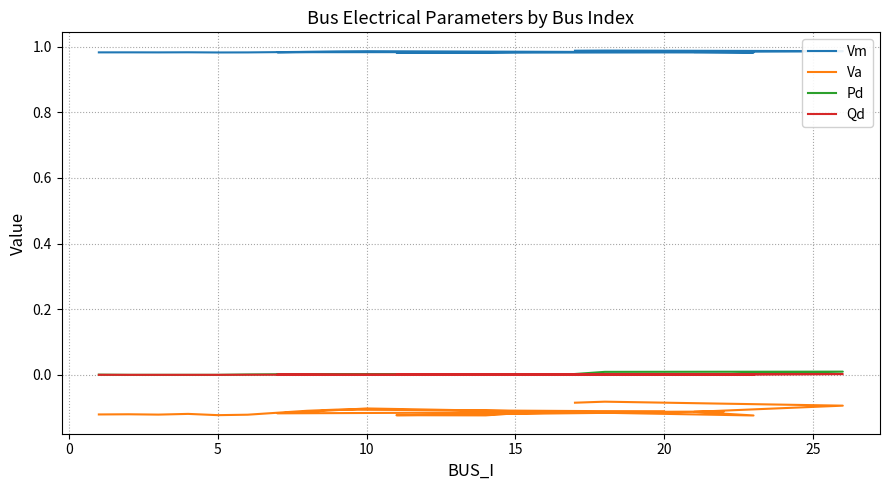

True or false: Pd and Vm cross at least once.

False